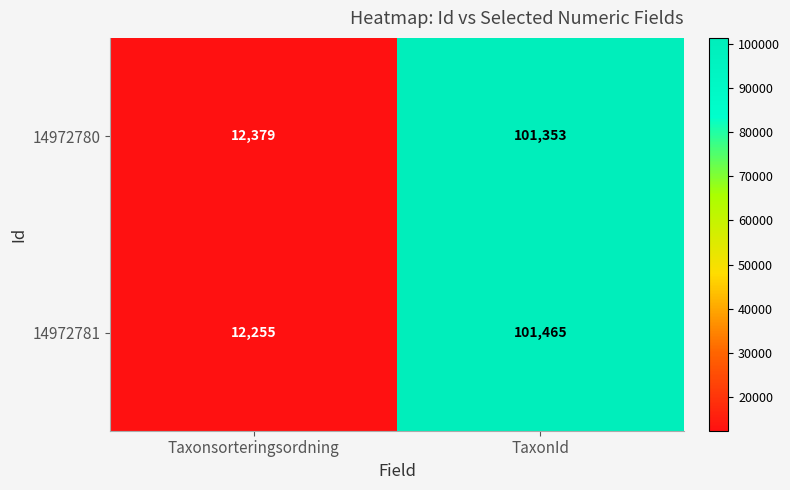

At Taxonsorteringsordning, list the series in order from smallest to largest.

14972781, 14972780